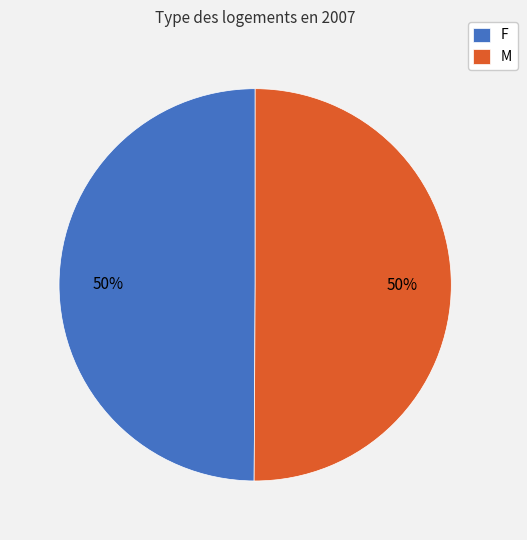

True or false: M accounts for 50% of the total.

True